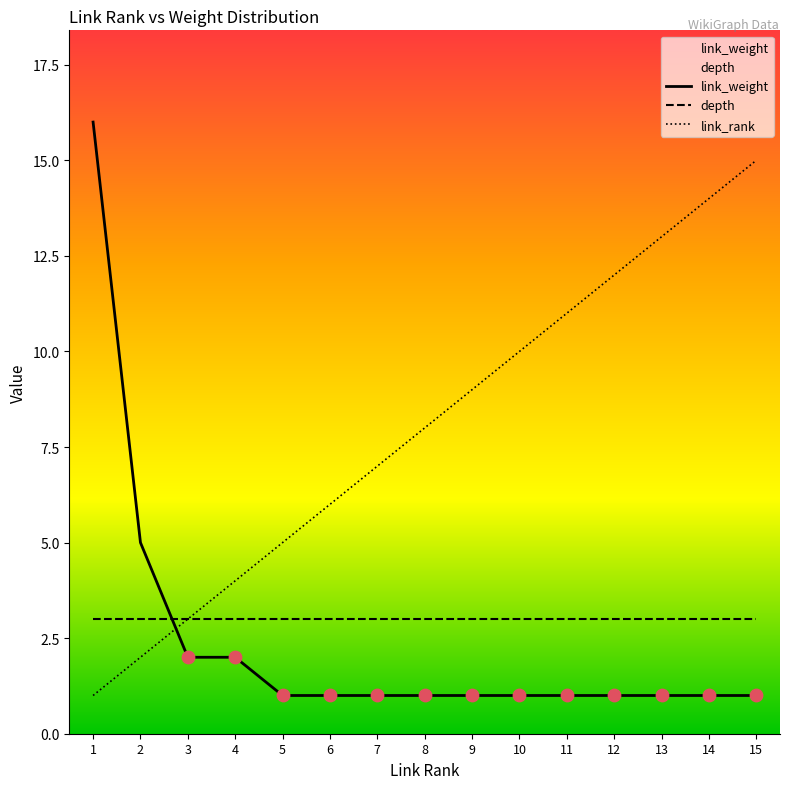

Is the value of depth at 3 greater than the value of link_rank at 4?

No